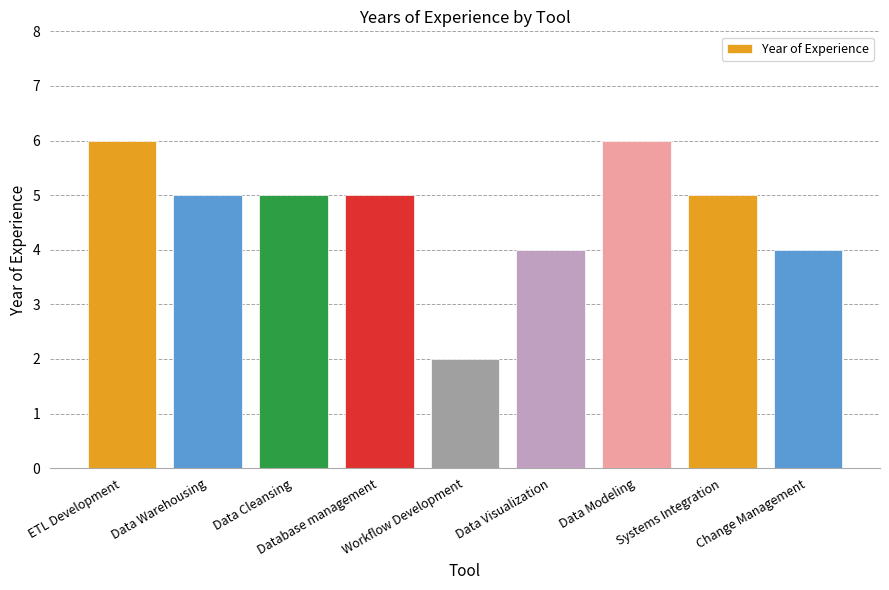

Is it true that the value at Systems Integration is 3?

False